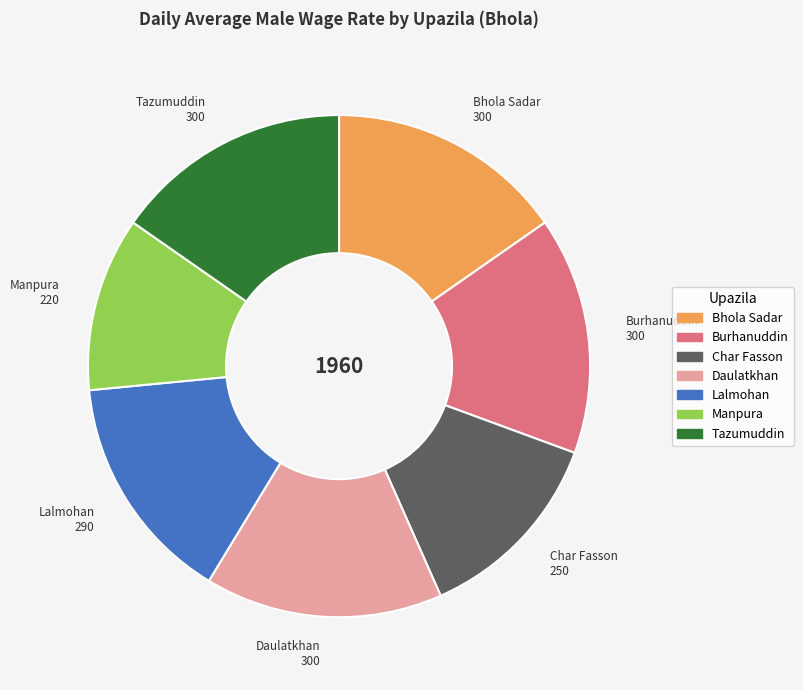

What is the smallest slice in the pie chart?

Manpura